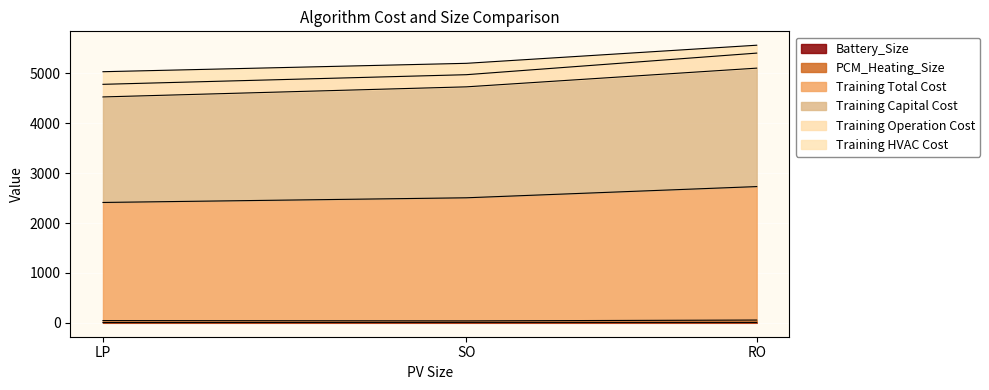

Is it true that PCM_Heating_Size equals 55.9 at RO?

True